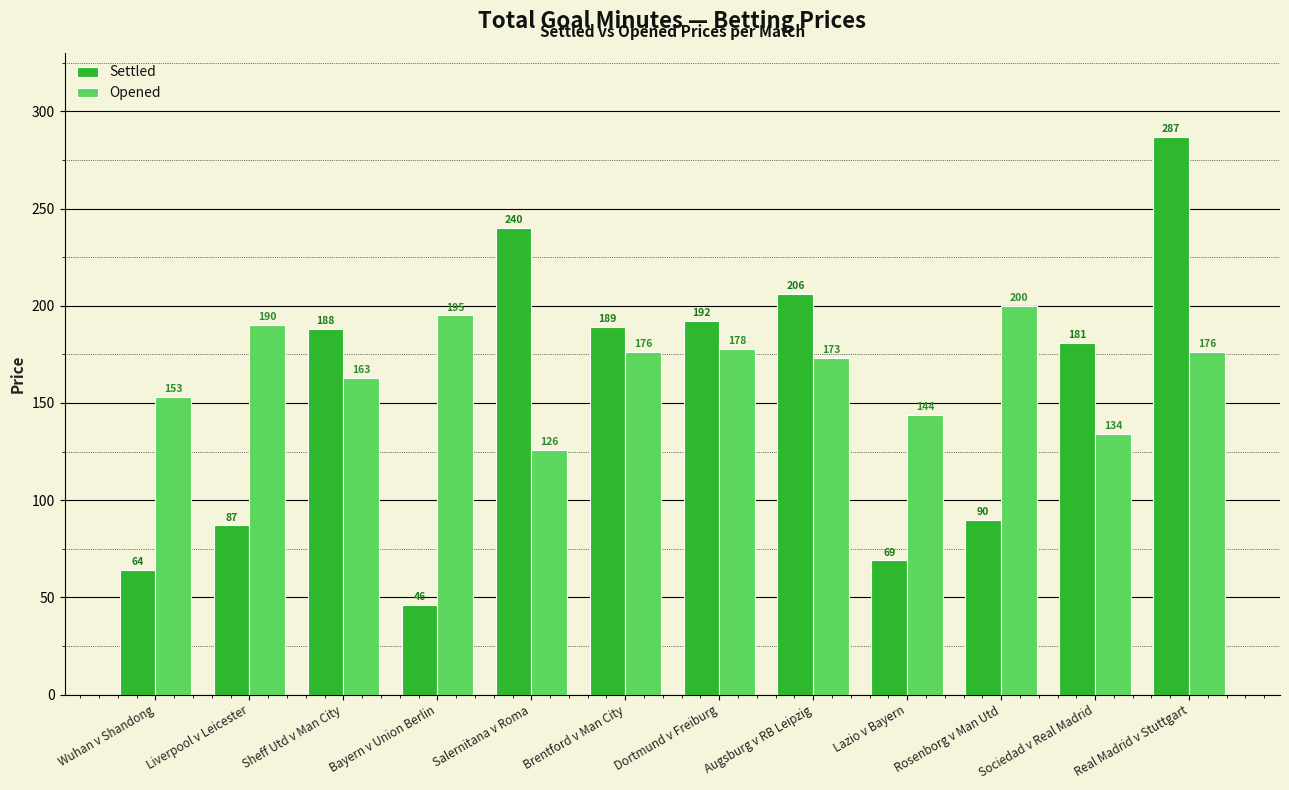

List the labels in order of Settled value, smallest first.

Bayern v Union Berlin, Wuhan v Shandong, Lazio v Bayern, Liverpool v Leicester, Rosenborg v Man Utd, Sociedad v Real Madrid, Sheff Utd v Man City, Brentford v Man City, Dortmund v Freiburg, Augsburg v RB Leipzig, Salernitana v Roma, Real Madrid v Stuttgart